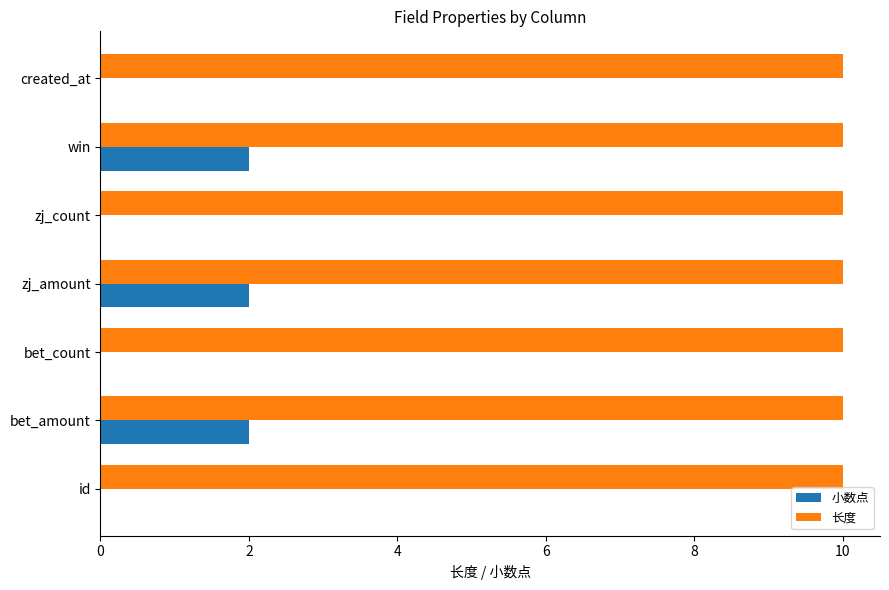

What is the sum of the 长度 values at zj_count and created_at?

20